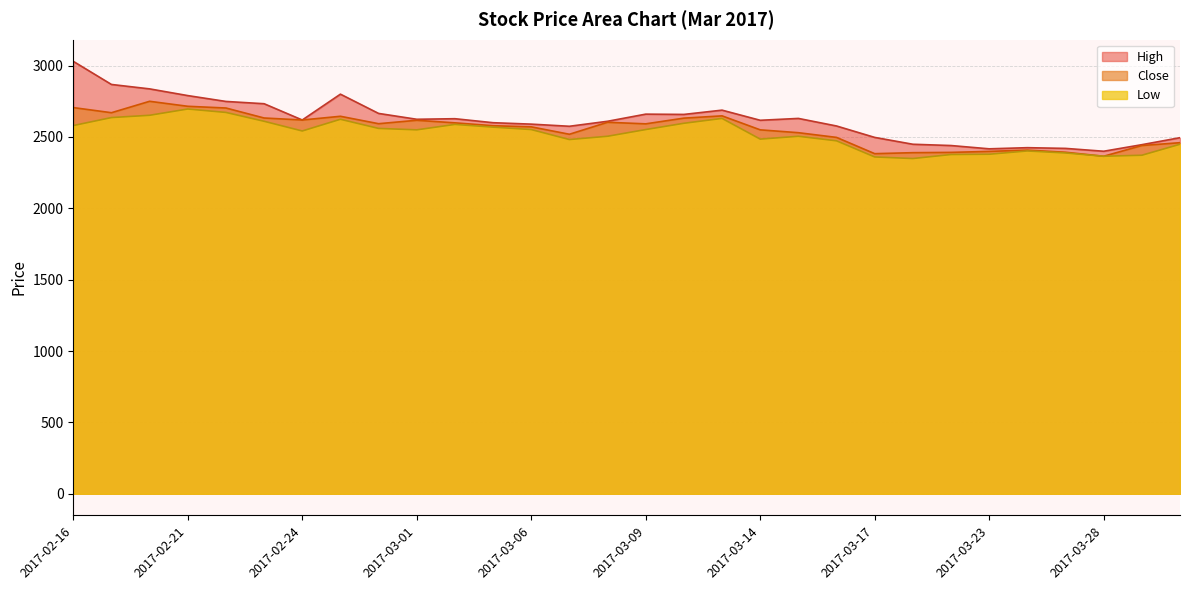

True or false: Low and High cross at least once.

False